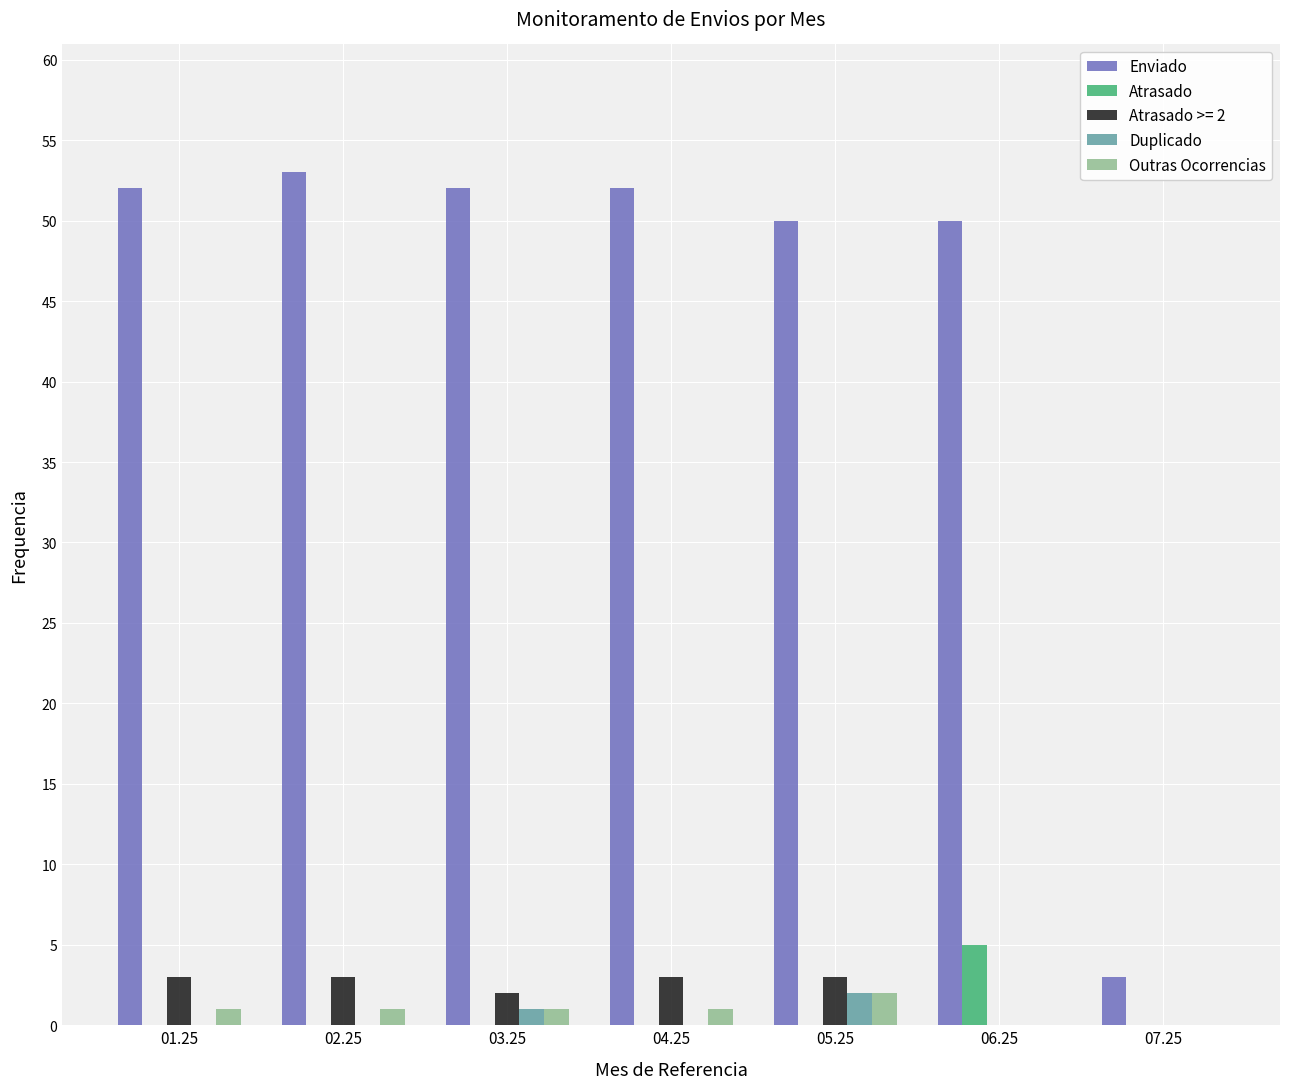

Is it true that Atrasado equals 2 at 06.25?

False